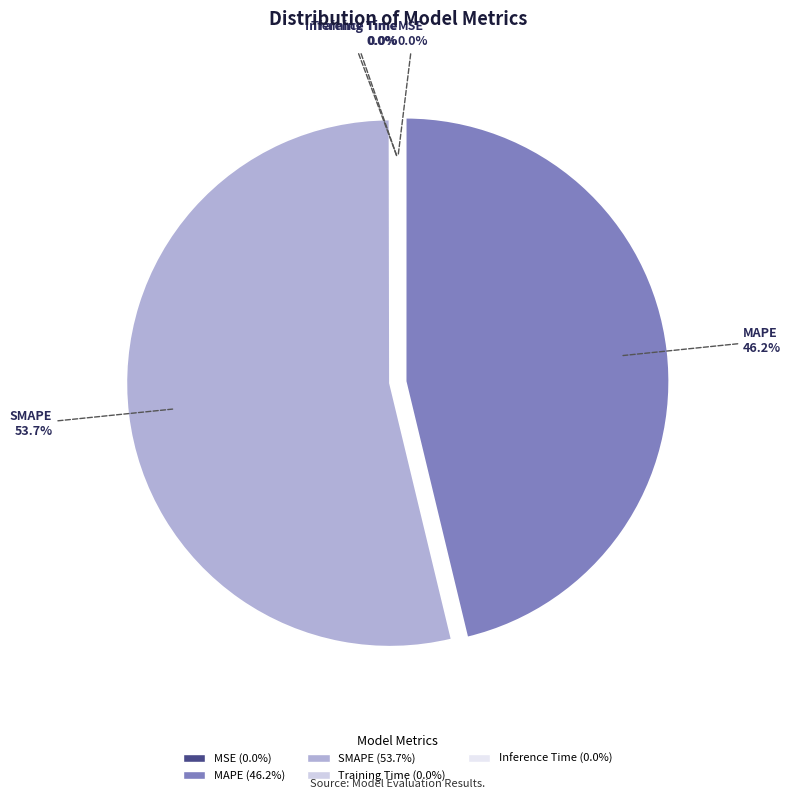

Which slice is the largest?

SMAPE